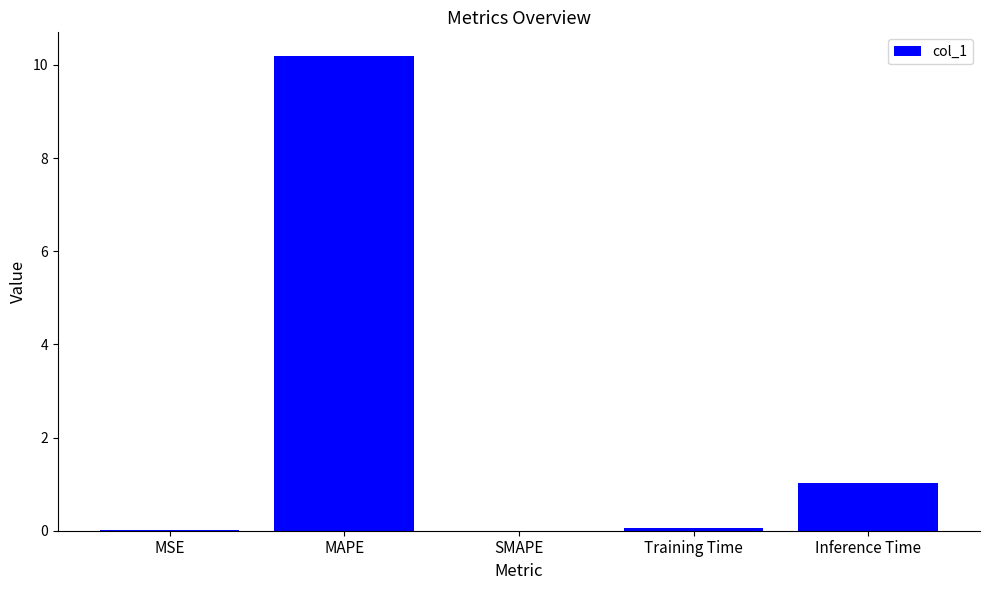

At which label is the value closest to 5?

Inference Time